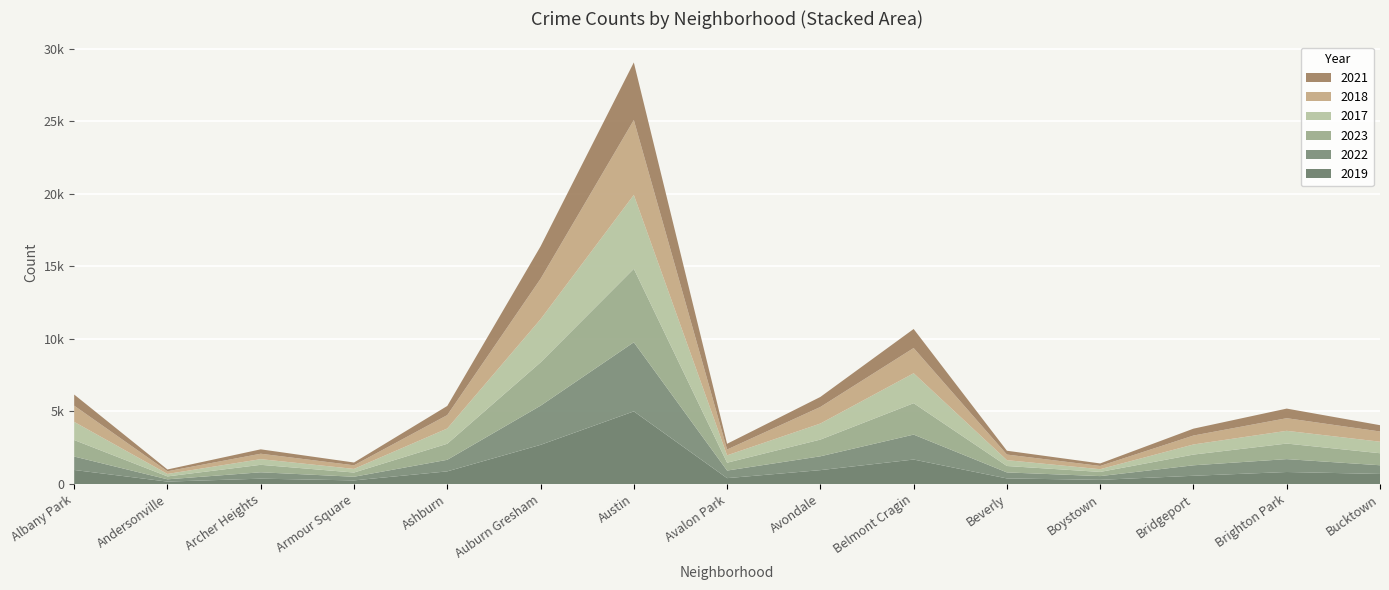

Reading left to right, what are all the values shown in this chart?

2019: Albany Park=968	Andersonville=166	Archer Heights=368	Armour Square=249	Ashburn=872	Auburn Gresham=2700	Austin=5008	Avalon Park=405	Avondale=957	Belmont Cragin=1687	Beverly=385	Boystown=287	Bridgeport=568	Brighton Park=828	Bucktown=694
2022: Albany Park=926	Andersonville=157	Archer Heights=440	Armour Square=251	Ashburn=797	Auburn Gresham=2698	Austin=4763	Avalon Park=522	Avondale=953	Belmont Cragin=1719	Beverly=414	Boystown=258	Bridgeport=722	Brighton Park=888	Bucktown=599
2023: Albany Park=1138	Andersonville=201	Archer Heights=515	Armour Square=291	Ashburn=1106	Auburn Gresham=2987	Austin=5065	Avalon Park=542	Avondale=1152	Belmont Cragin=2165	Beverly=442	Boystown=288	Bridgeport=739	Brighton Park=1072	Bucktown=829
2017: Albany Park=1252	Andersonville=171	Archer Heights=391	Armour Square=250	Ashburn=1053	Auburn Gresham=2973	Austin=5096	Avalon Park=508	Avondale=1107	Belmont Cragin=2066	Beverly=403	Boystown=188	Bridgeport=697	Brighton Park=879	Bucktown=795
2018: Albany Park=1117	Andersonville=184	Archer Heights=374	Armour Square=248	Ashburn=924	Auburn Gresham=2787	Austin=5163	Avalon Park=401	Avondale=1142	Belmont Cragin=1738	Beverly=386	Boystown=224	Bridgeport=616	Brighton Park=870	Bucktown=704
2021: Albany Park=767	Andersonville=123	Archer Heights=303	Armour Square=193	Ashburn=630	Auburn Gresham=2237	Austin=3971	Avalon Park=395	Avondale=692	Belmont Cragin=1313	Beverly=264	Boystown=173	Bridgeport=474	Brighton Park=663	Bucktown=435